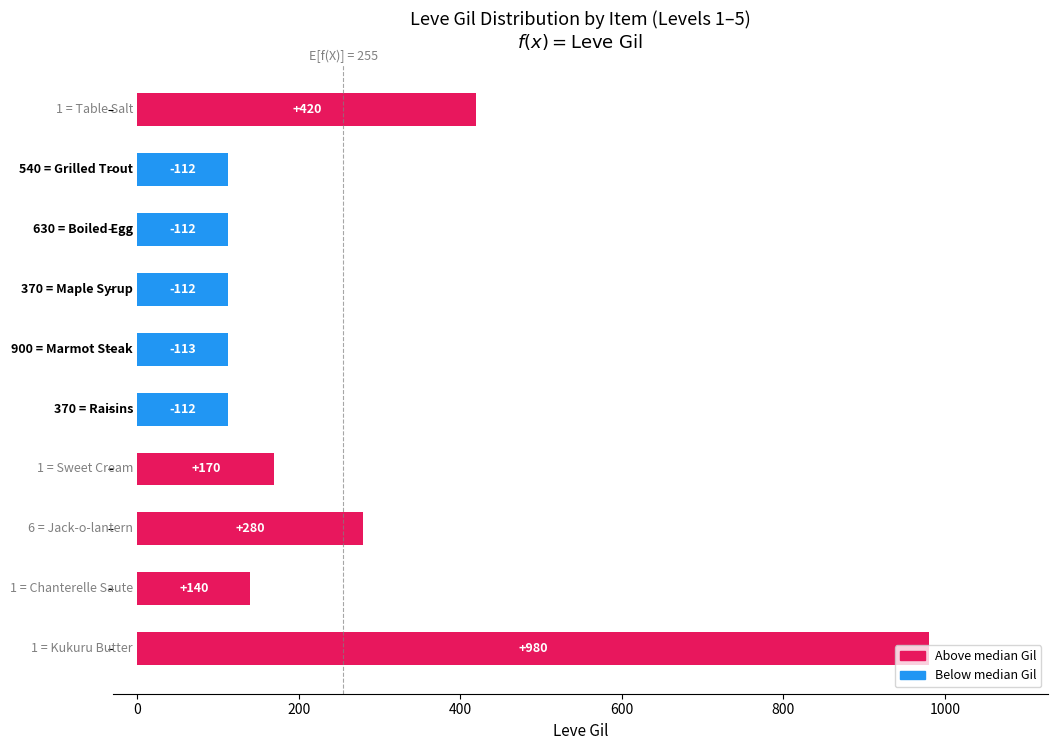

What is the smallest value displayed?

112